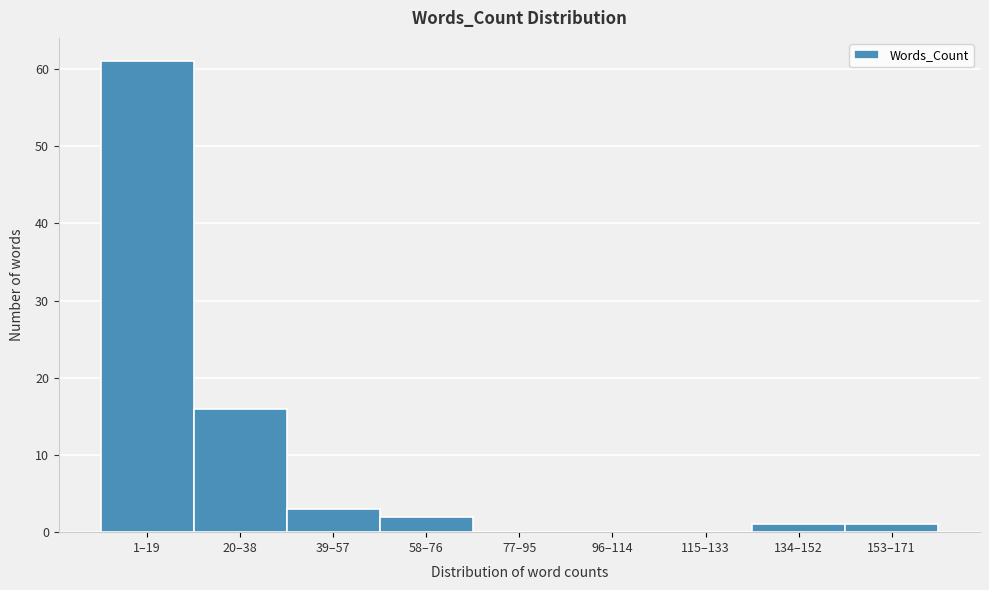

Reading right to left, what are all the values shown in this chart?

153–171=1	134–152=1	115–133=0	96–114=0	77–95=0	58–76=2	39–57=3	20–38=16	1–19=61